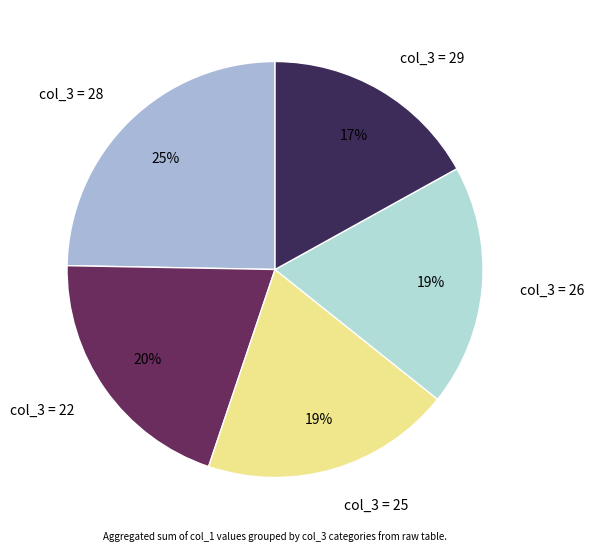

Combined, do col_3 = 26 and col_3 = 25 account for over 50%?

No